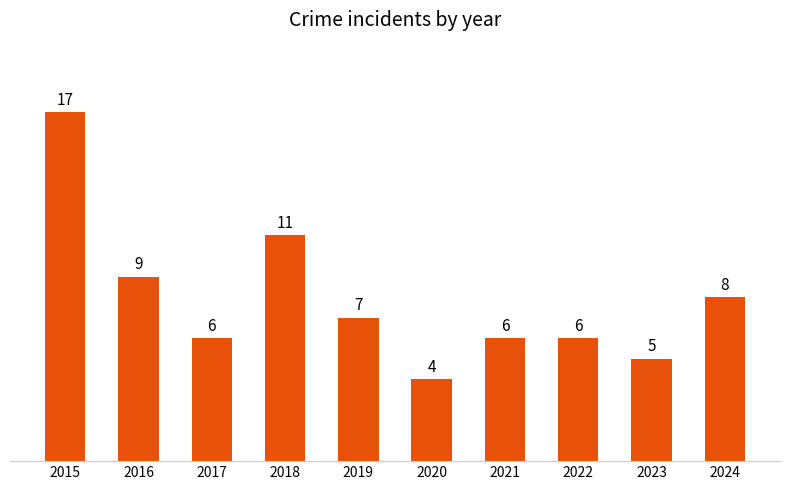

What is the difference between the maximum and minimum values?

13